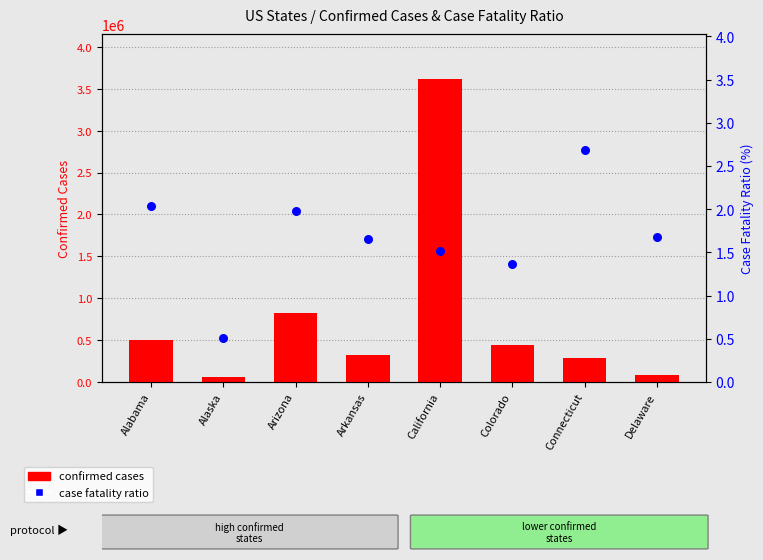

Which series reaches the minimum Y coordinate?

case fatality ratio